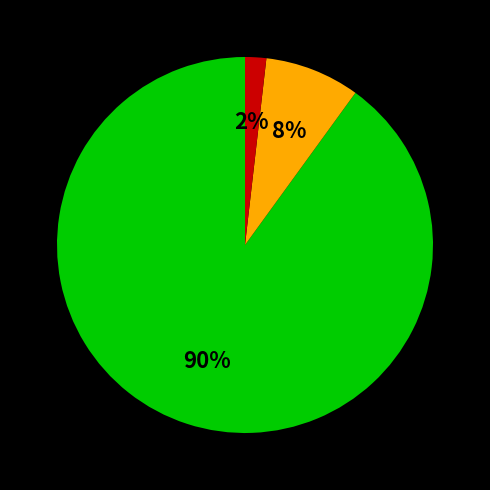

How many segments does this pie chart have?

3